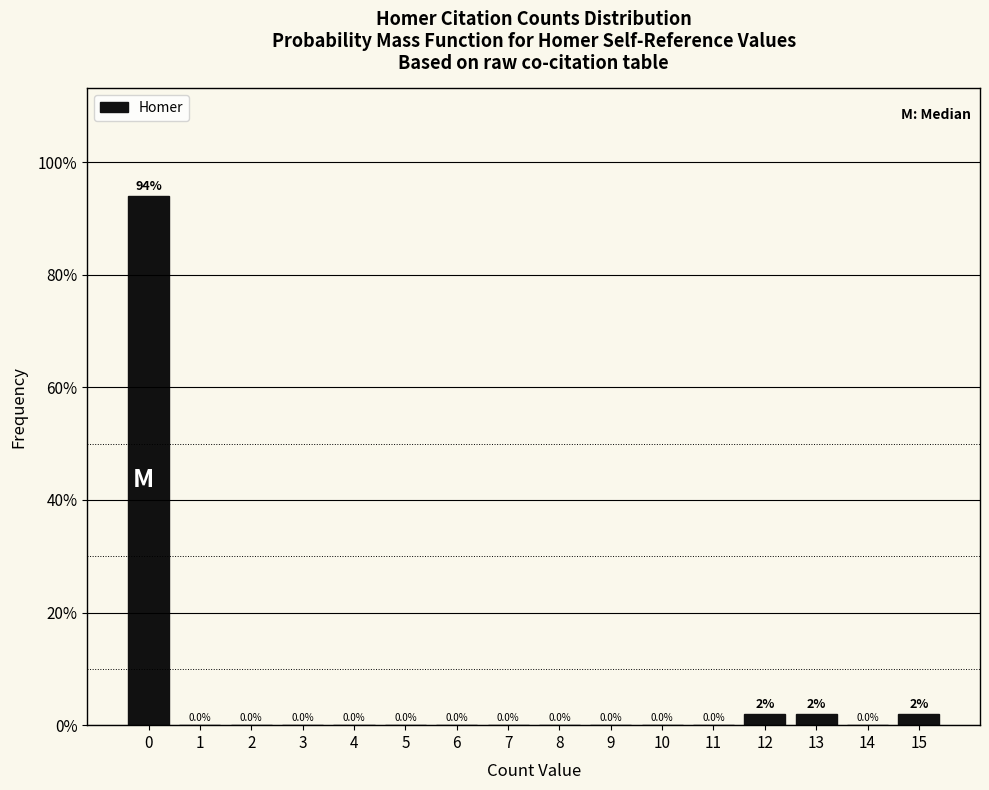

Reading left to right, transcribe this chart: for each bar, give the range it covers on the x-axis and its height.

-0.5 to 0.5: 94.0
0.5 to 1.5: 0.0
1.5 to 2.5: 0.0
2.5 to 3.5: 0.0
3.5 to 4.5: 0.0
4.5 to 5.5: 0.0
5.5 to 6.5: 0.0
6.5 to 7.5: 0.0
7.5 to 8.5: 0.0
8.5 to 9.5: 0.0
9.5 to 10.5: 0.0
10.5 to 11.5: 0.0
11.5 to 12.5: 2.0
12.5 to 13.5: 2.0
13.5 to 14.5: 0.0
14.5 to 15.5: 2.0